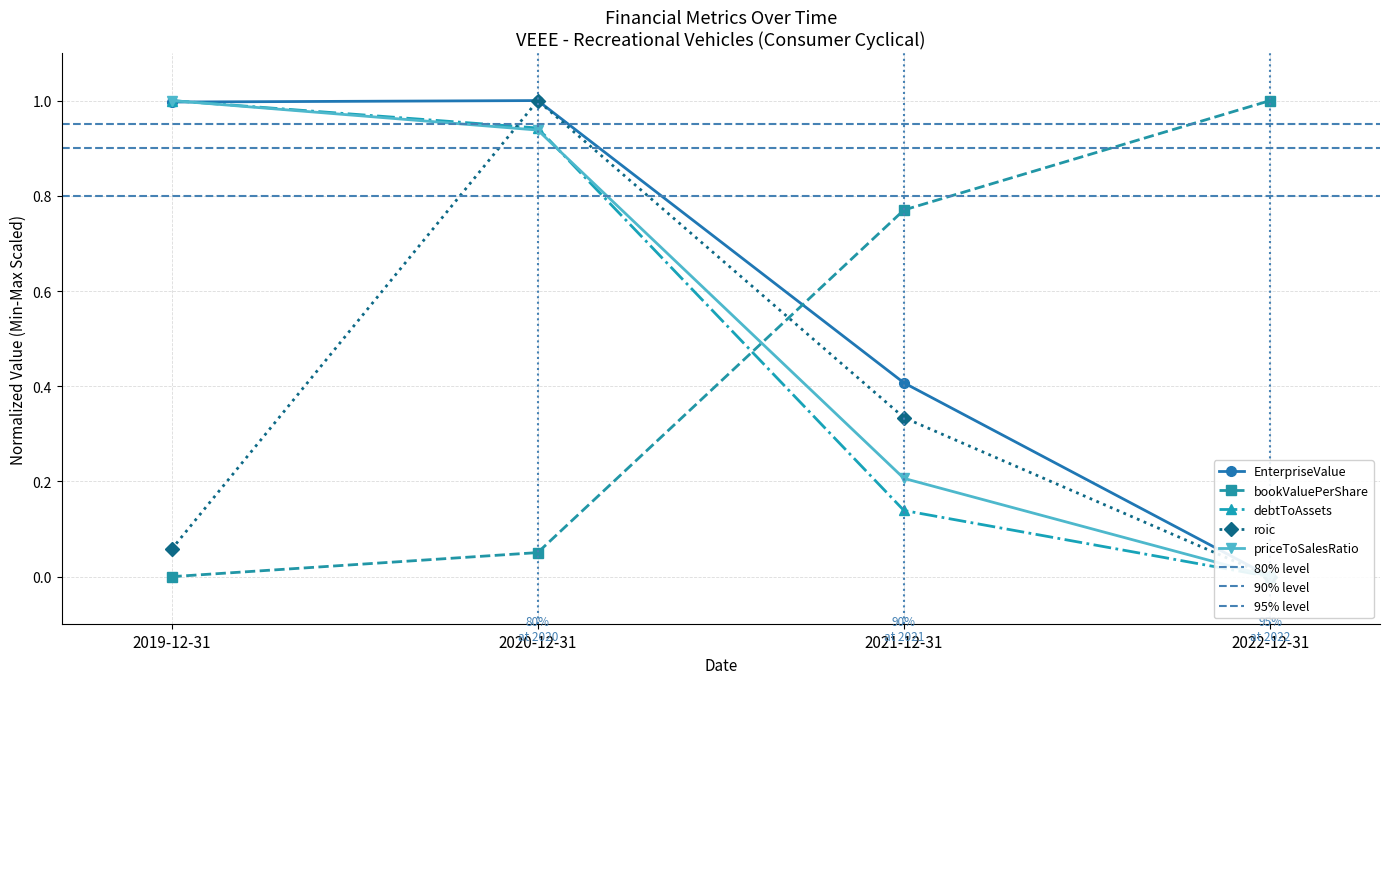

What is the highest value of the debtToAssets series?

1.0